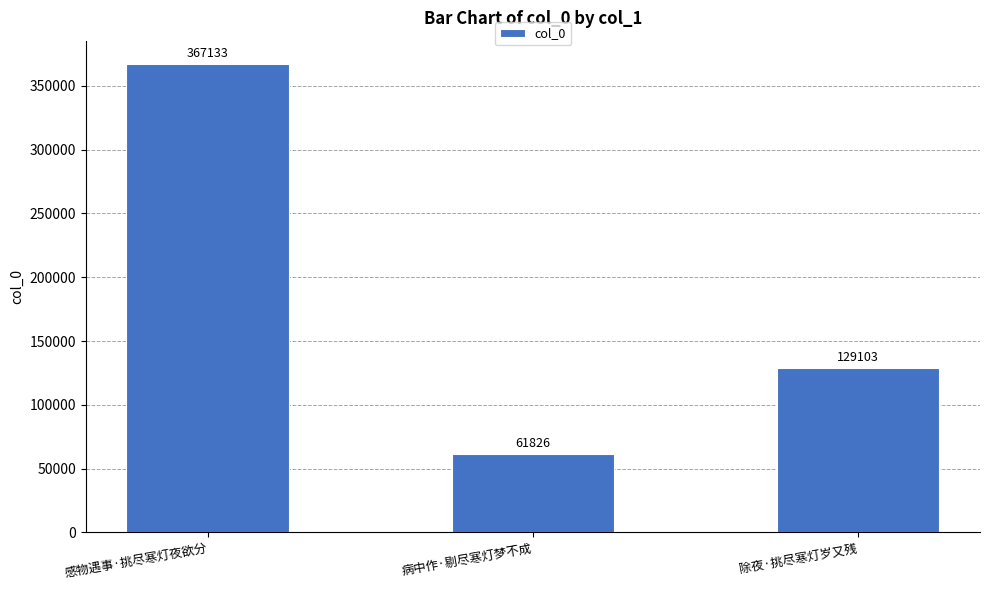

At which category does the chart reach its peak across all series?

感物遇事·挑尽寒灯夜欲分